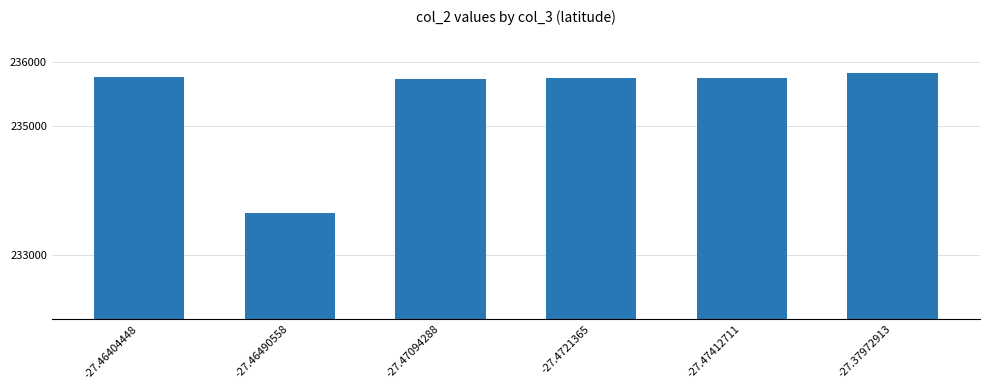

What is the smallest value displayed?

233658